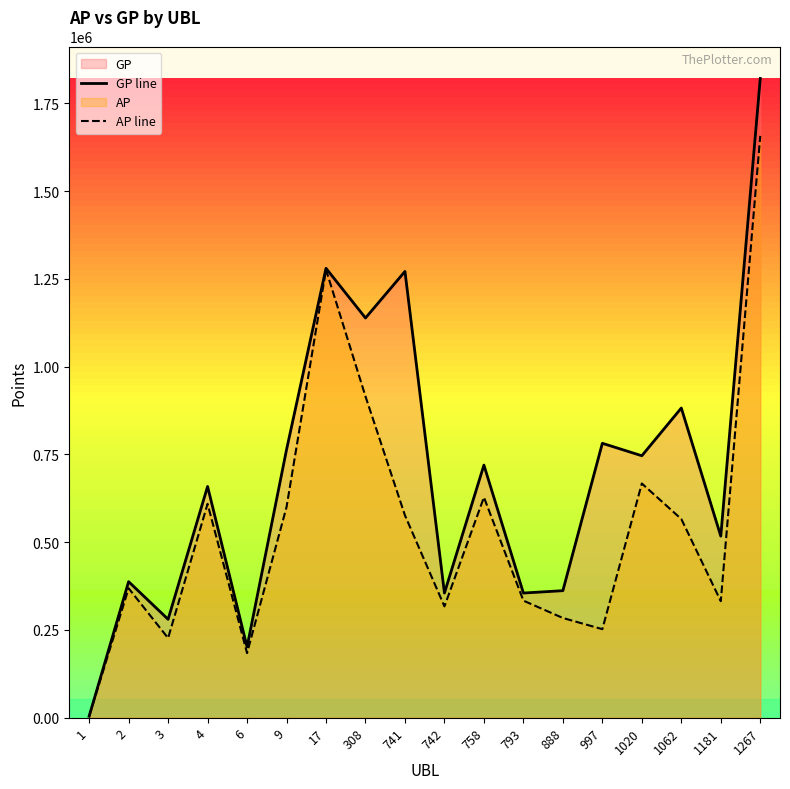

At 1020, list the series in order from smallest to largest.

AP line, GP line